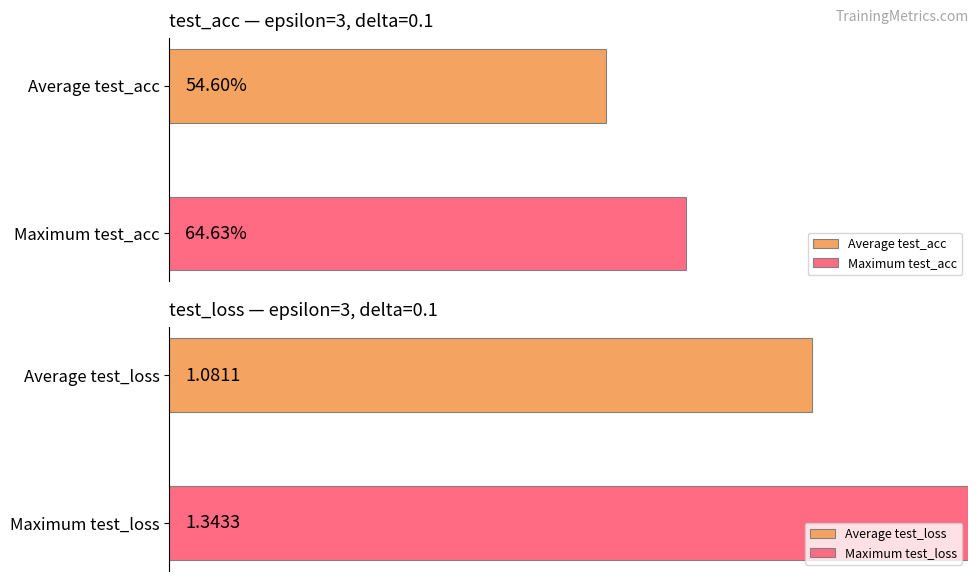

What is the average value of the test_loss series?

1.1